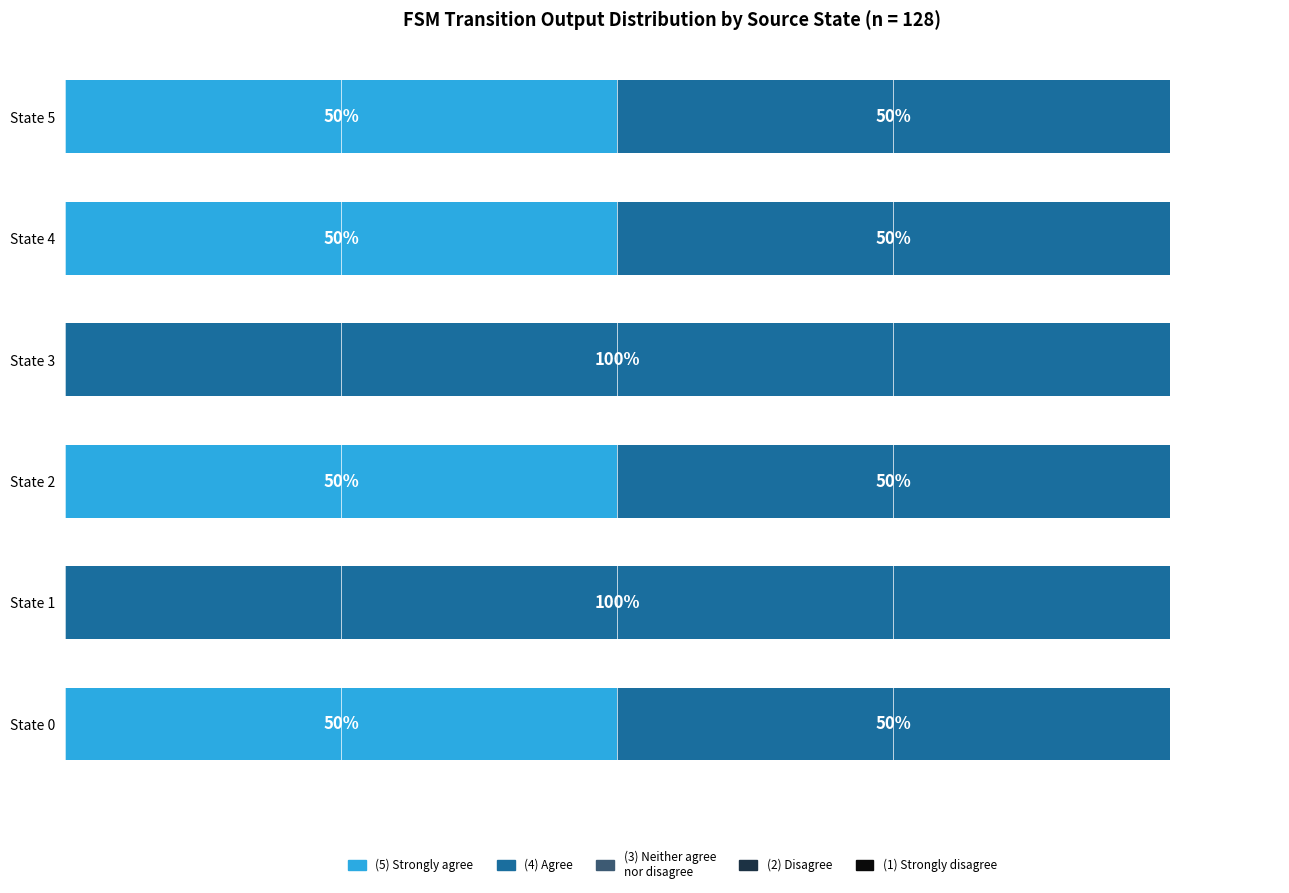

How many values in the (5) Strongly agree series are below 50?

2